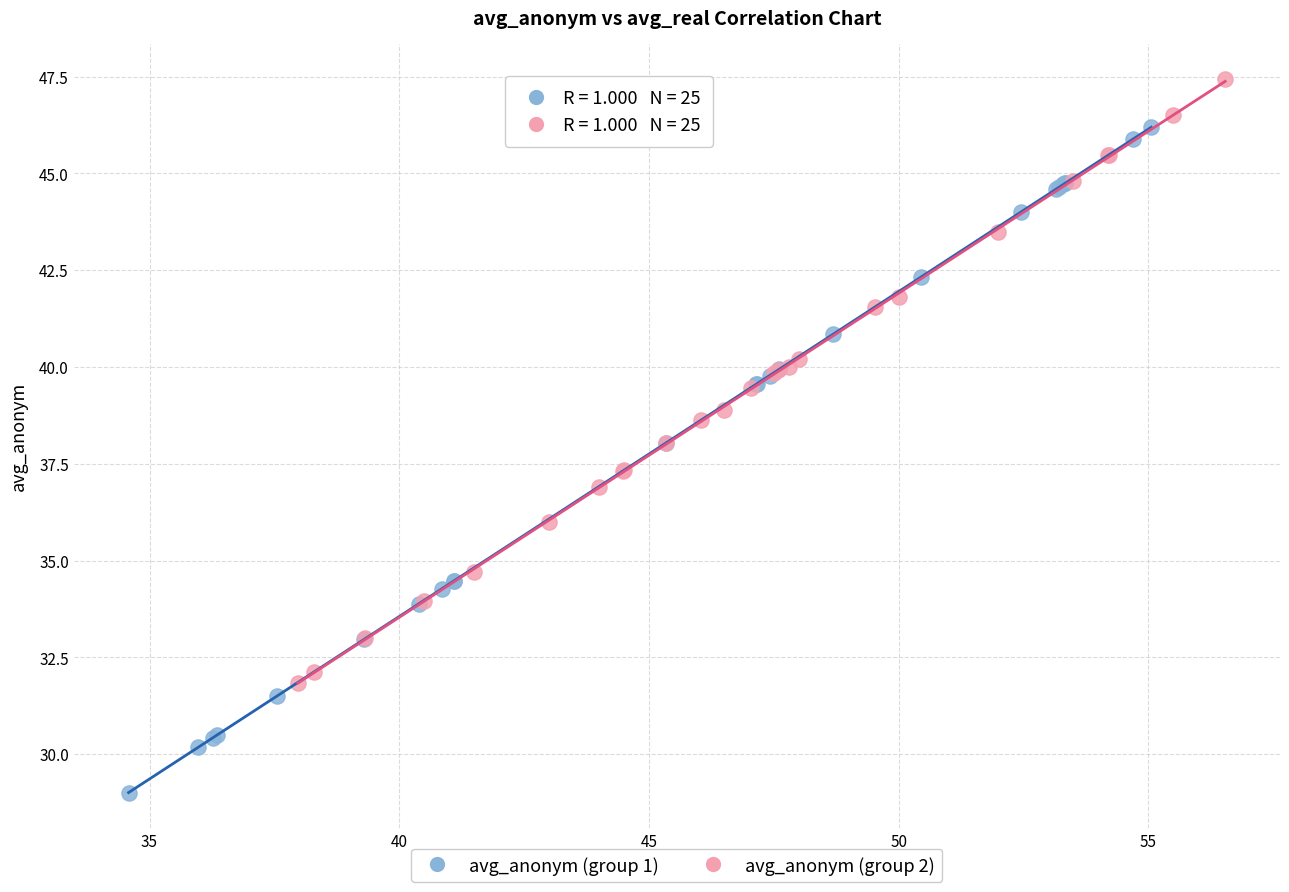

Which series contains the lowest Y value?

avg_anonym (group 1)